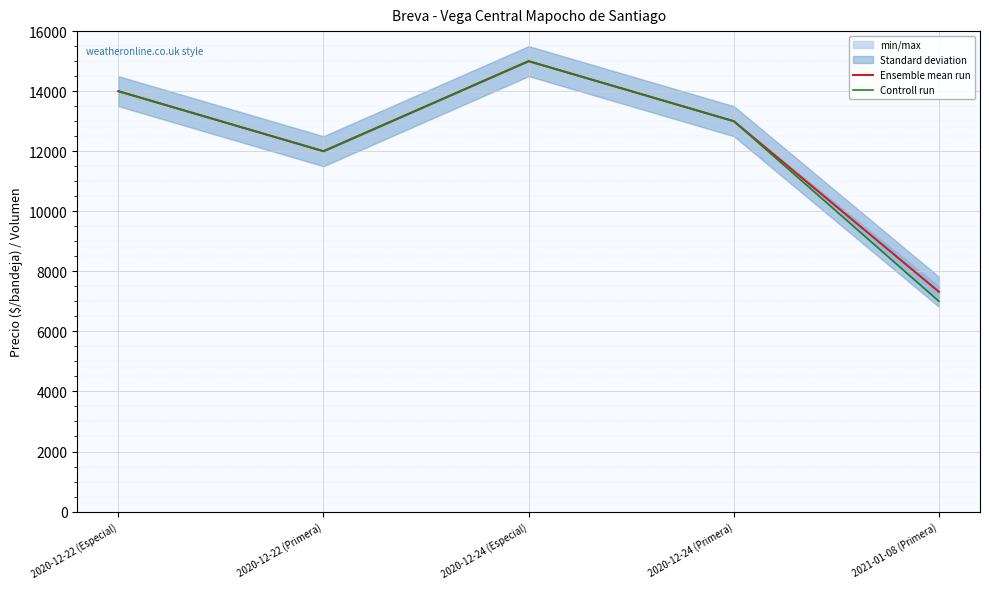

What is the sum of the Ensemble mean run values at 2020-12-24 (Primera) and 2020-12-22 (Primera)?

25000